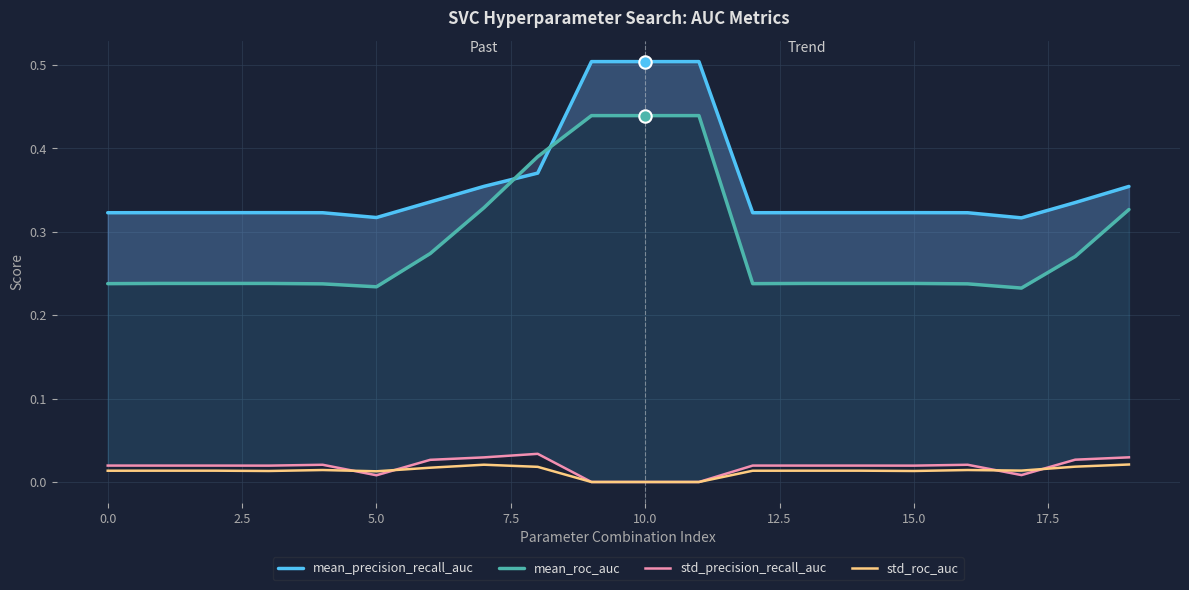

Which series reaches the maximum Y coordinate?

mean_precision_recall_auc